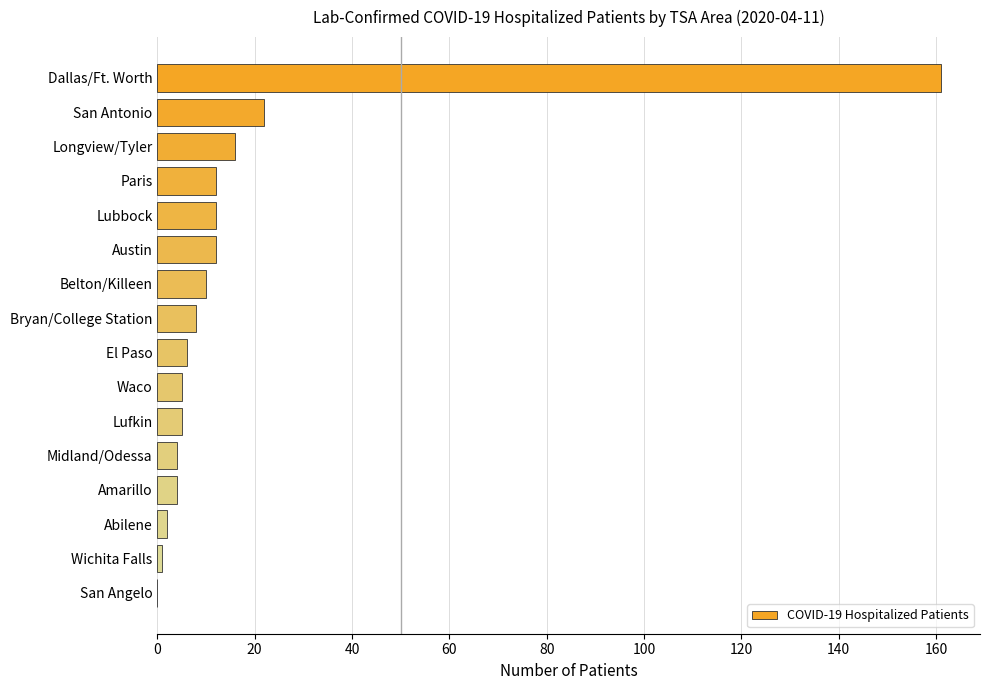

What is the ratio of the value at Austin to the value at Midland/Odessa?

3.0